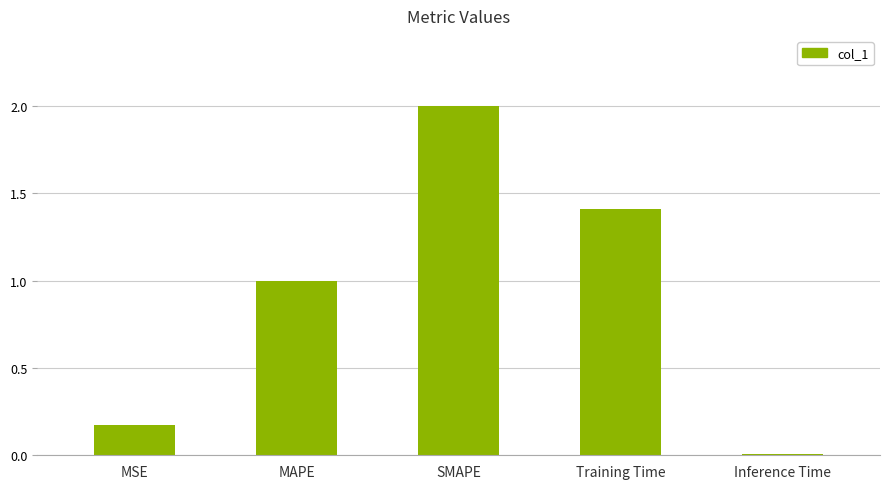

Count the number of data series in this chart.

1